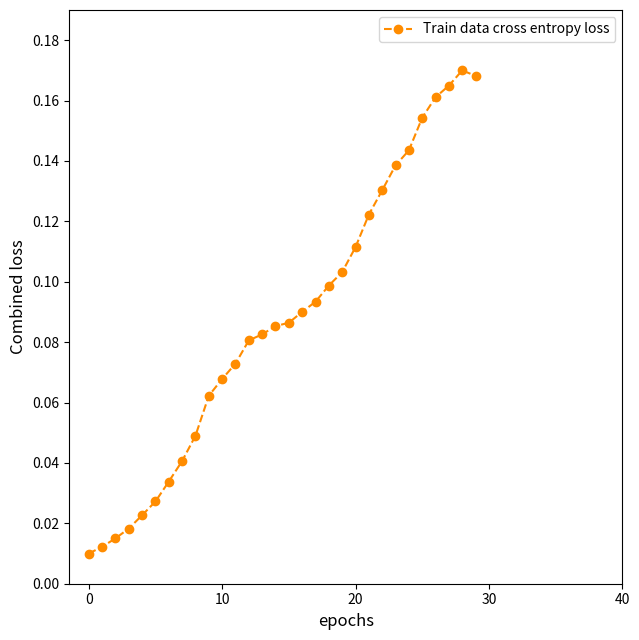

What is the sum of all values?

2.6